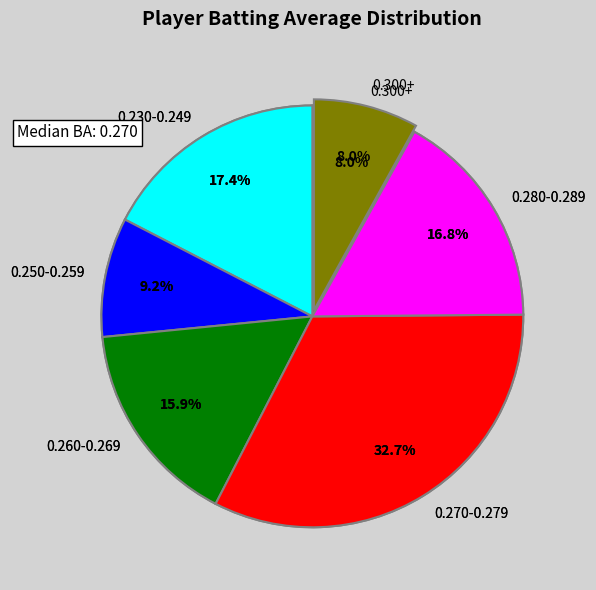

Do Cesar Izturis and Stephen Drew together represent more than half of the pie?

No